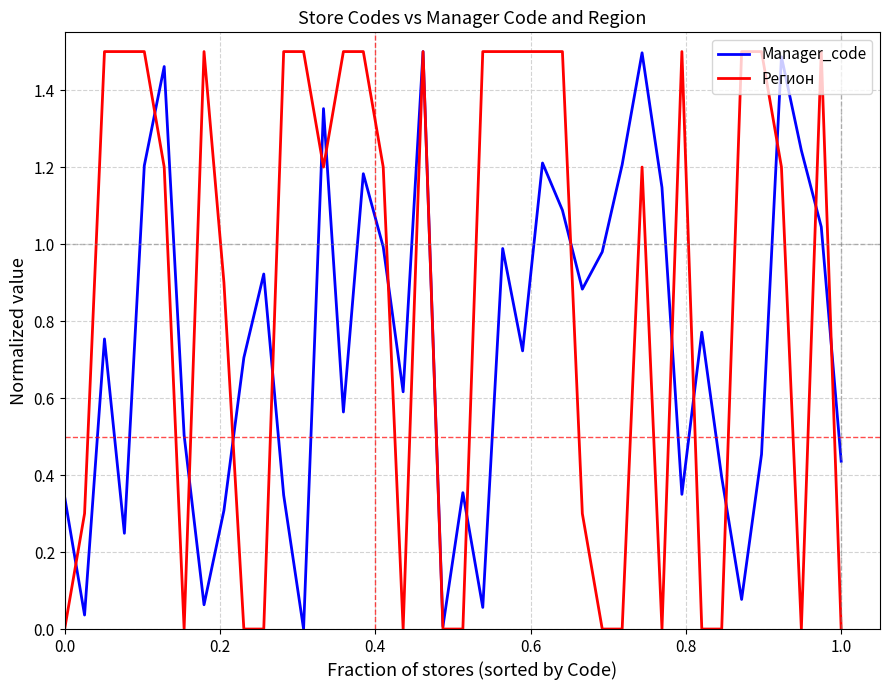

How many lines are shown in the chart?

2